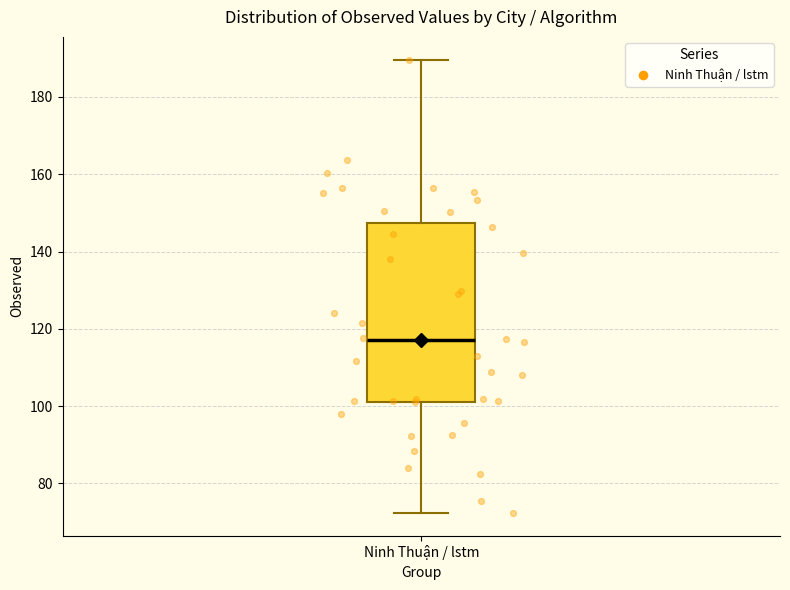

Read this box plot against the y-axis: the position of the median line, the range covered by the box, and the ends of both whiskers. The values are not printed on the chart, so give them approximately, as read against the axis.

median 118, box 102 to 148, whiskers 72 to 190